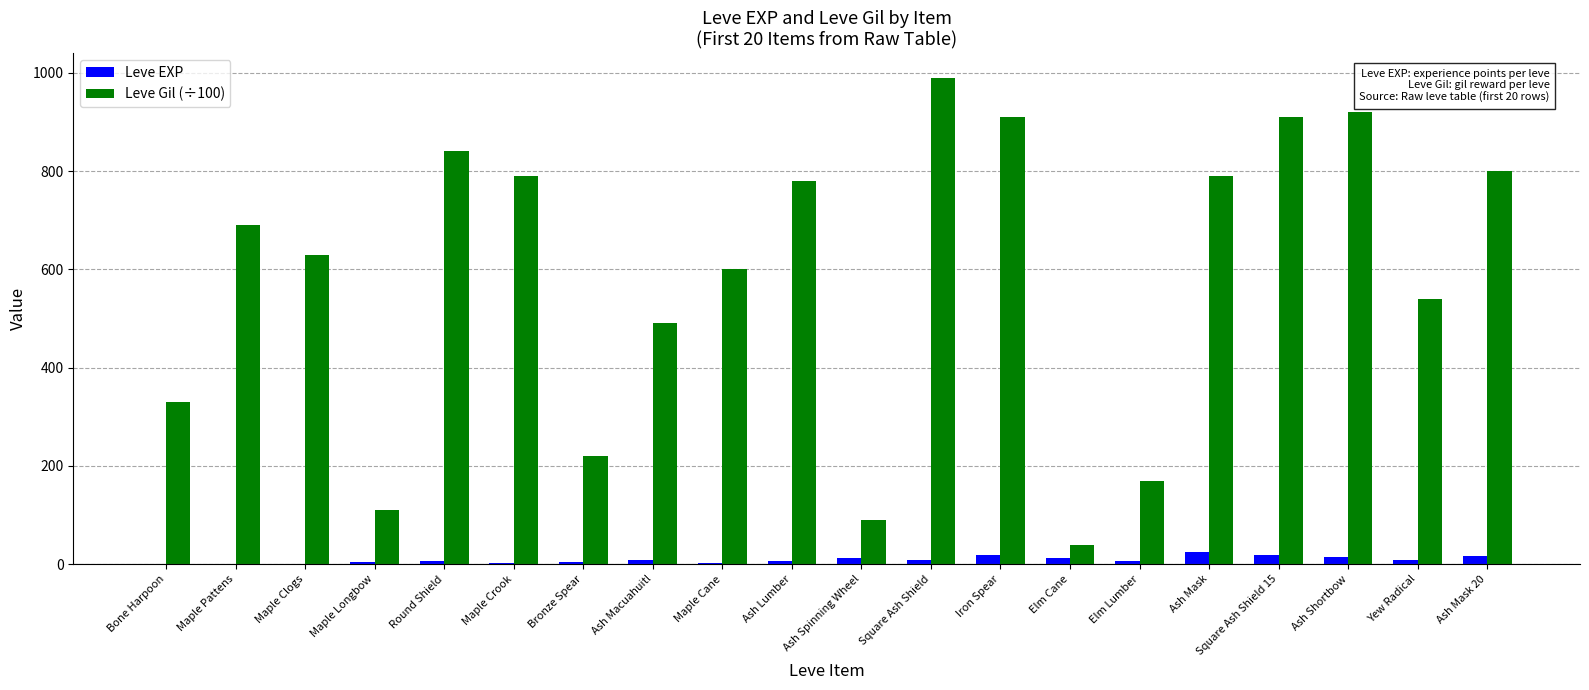

Which series changed the most between Square Ash Shield and Ash Mask 20?

Leve Gil (÷100)